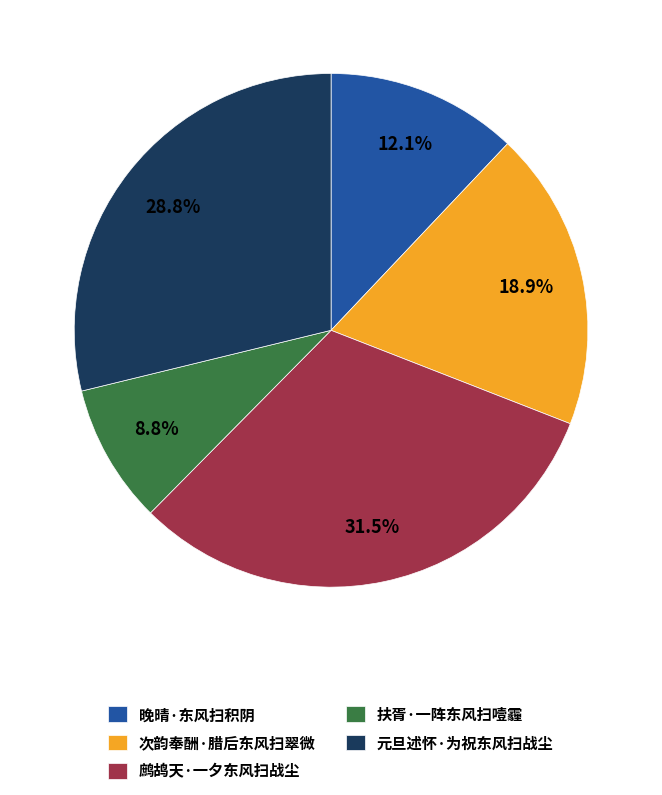

To the nearest percent, what percentage of the pie is 扶胥·一阵东风扫噎霾?

9%